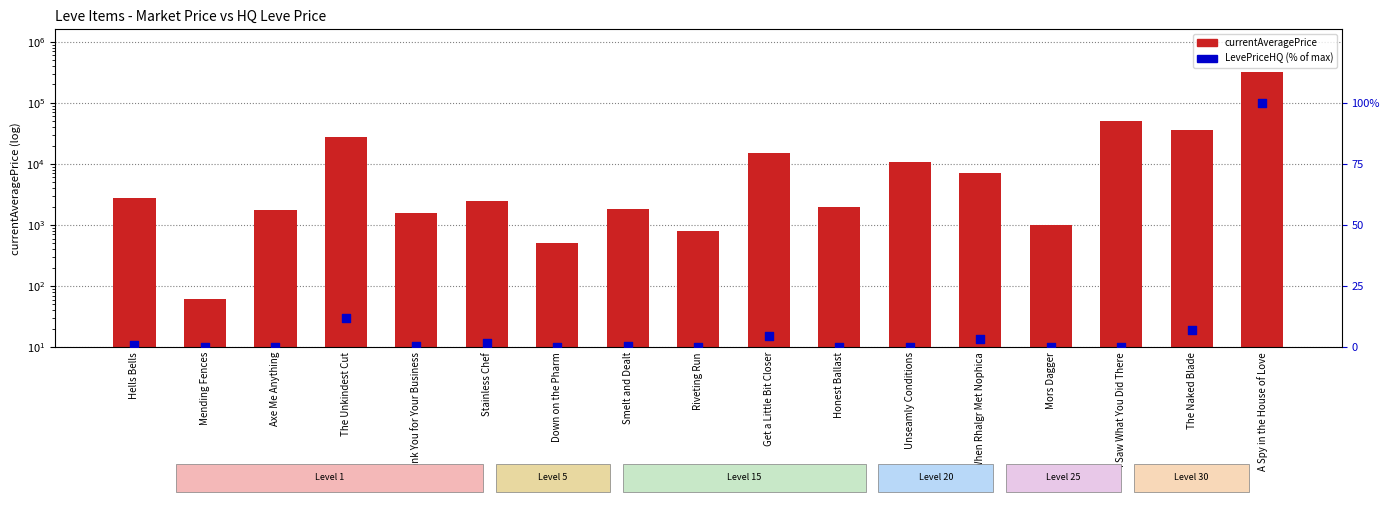

At how many categories does at least one series exceed 123800?

1